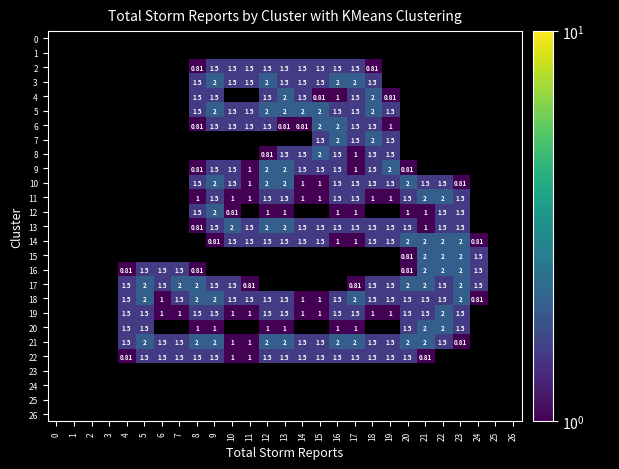

What is the sum of the 19 values at 14 and 6?

2.0